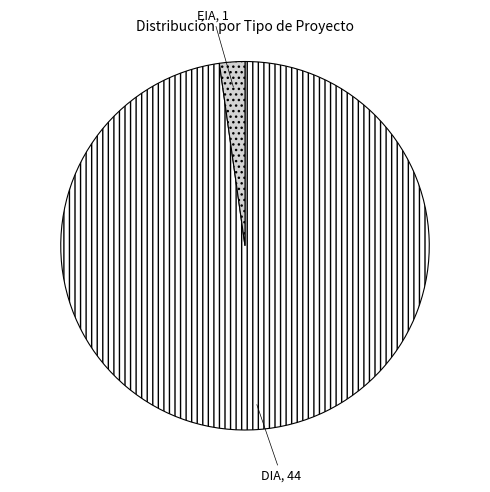

Which has a higher value, DIA or EIA?

DIA